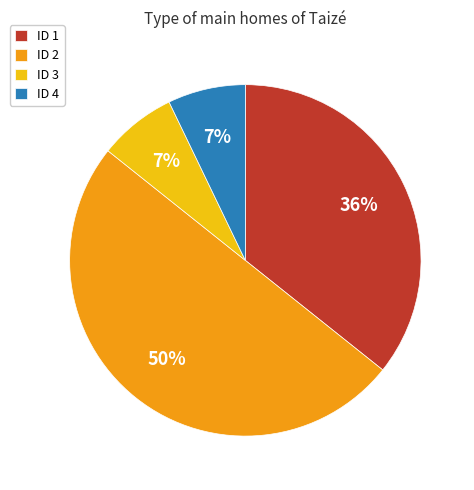

How many segments does this pie chart have?

4